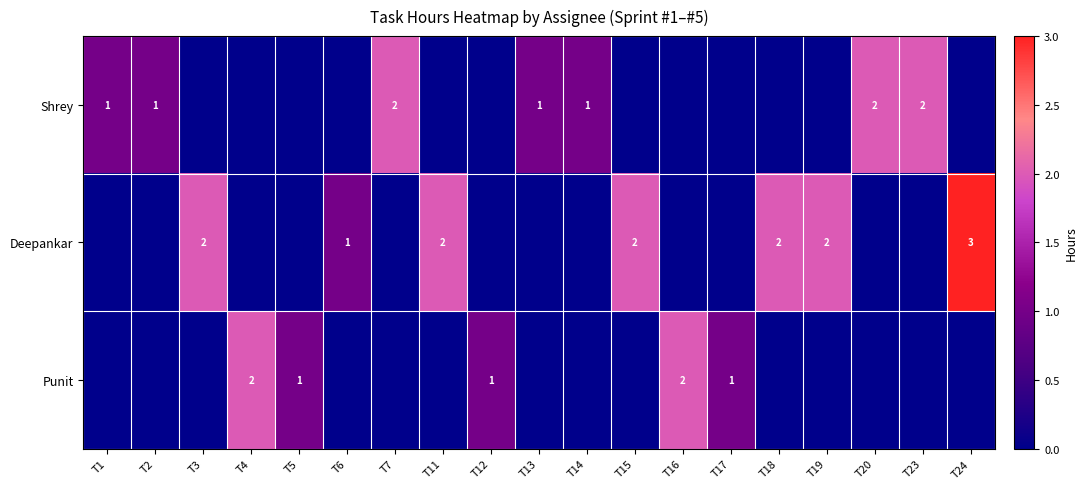

At which label does Deepankar reach its minimum?

T1